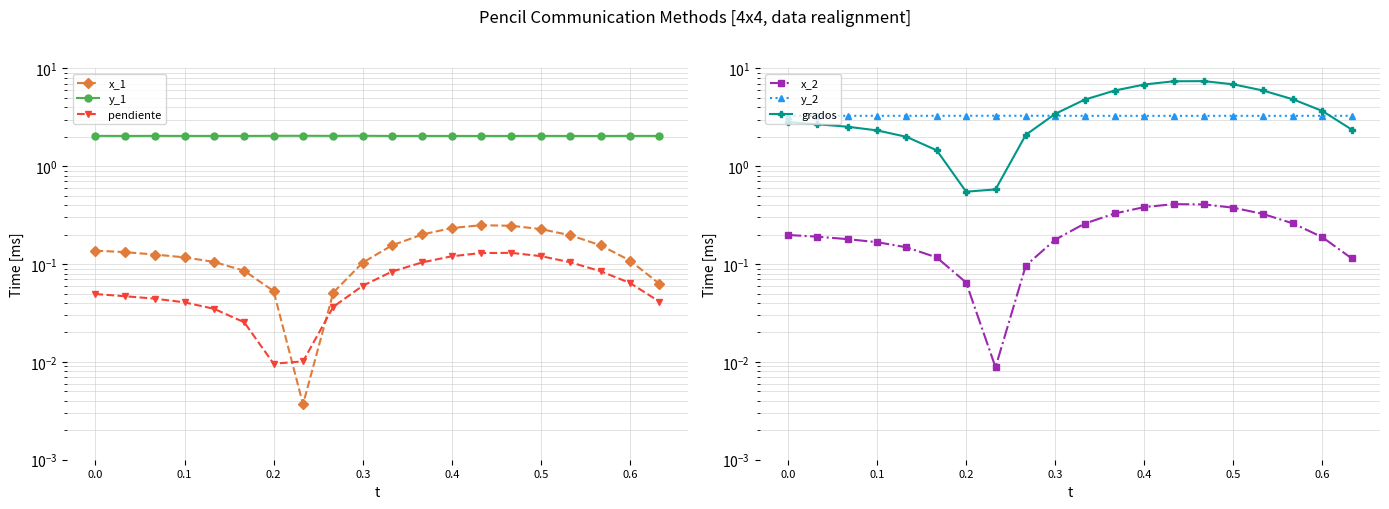

True or false: pendiente has a value of 0.0 at 0.2.

False